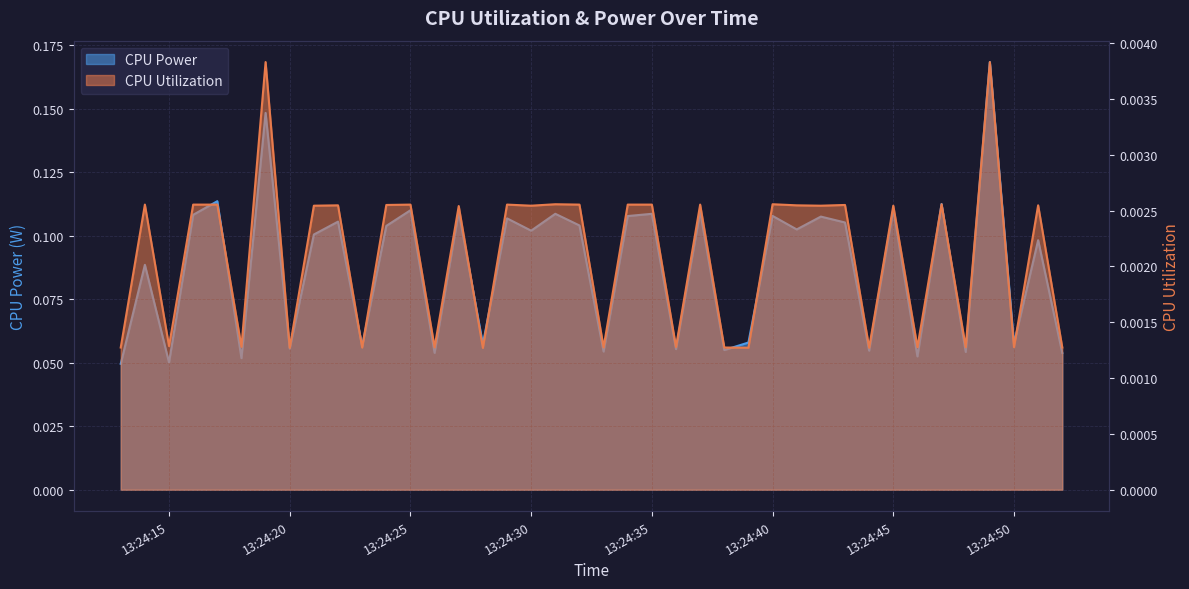

Reading left to right, list all the values displayed in this chart.

CPU Power: 0.0	0.1	0.1	0.1	0.1	0.1	0.1	0.1	0.1	0.1	0.1	0.1	0.1	0.1	0.1	0.1	0.1	0.1	0.1	0.1	0.1	0.1	0.1	0.1	0.1	0.1	0.1	0.1	0.1	0.1	0.1	0.1	0.1	0.1	0.1	0.1	0.2	0.1	0.1	0.1
CPU Utilization: 0.0	0.0	0.0	0.0	0.0	0.0	0.0	0.0	0.0	0.0	0.0	0.0	0.0	0.0	0.0	0.0	0.0	0.0	0.0	0.0	0.0	0.0	0.0	0.0	0.0	0.0	0.0	0.0	0.0	0.0	0.0	0.0	0.0	0.0	0.0	0.0	0.0	0.0	0.0	0.0